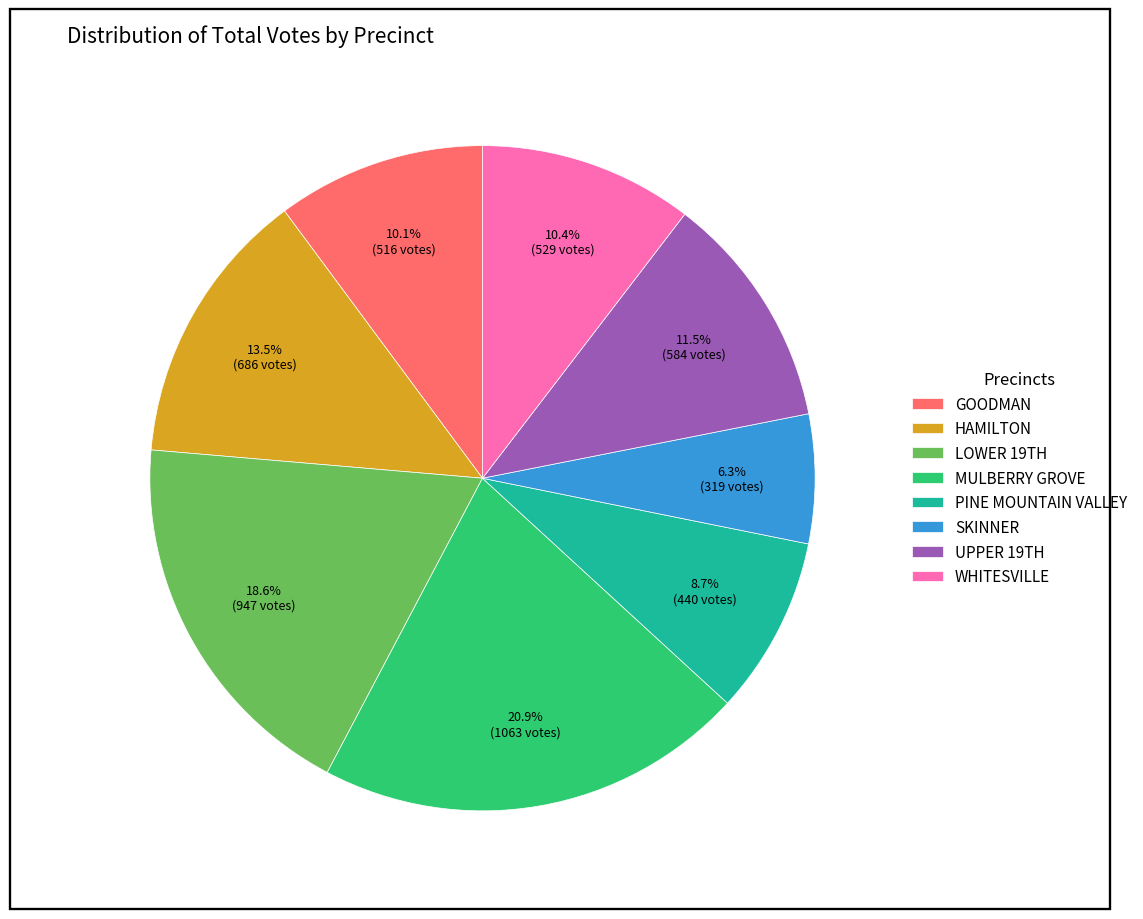

Count the number of slices in the pie.

8